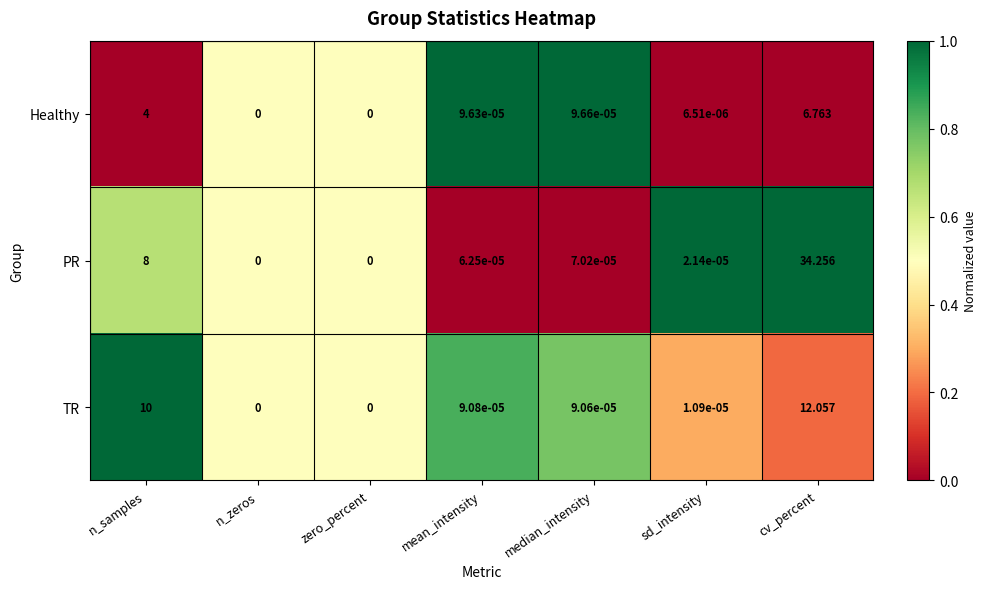

Where is PR nearest to the value 17?

n_samples